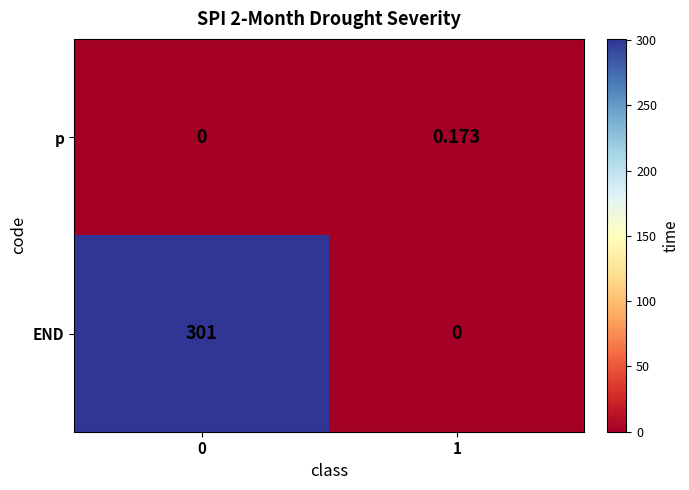

Which series has the largest range (max minus min)?

END